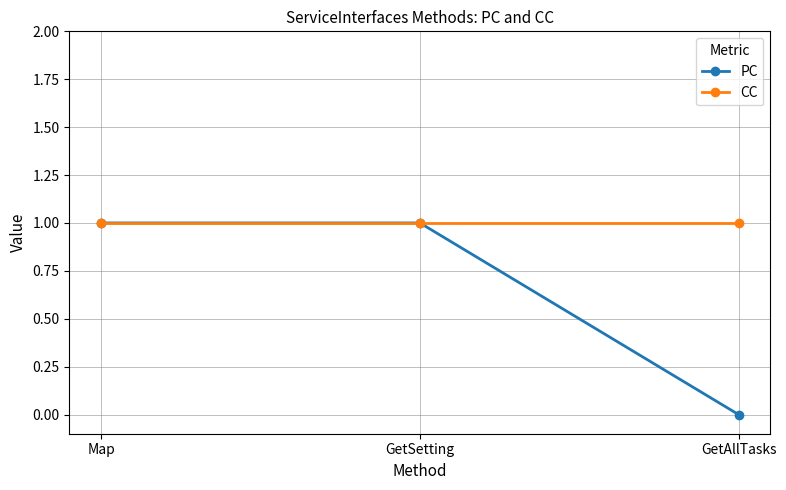

What is the label of the 2nd point from the left?

GetSetting